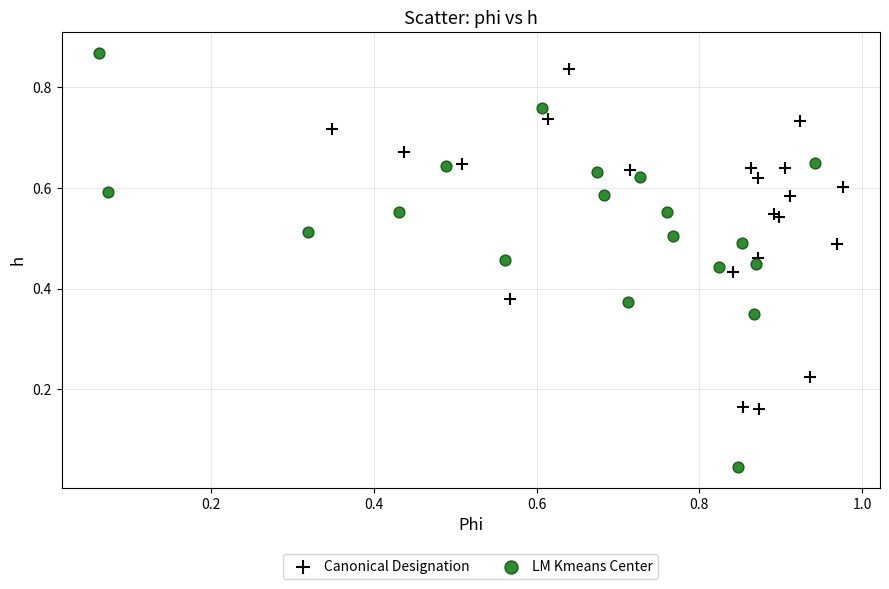

Which series has the largest Y range (max minus min)?

LM Kmeans Center